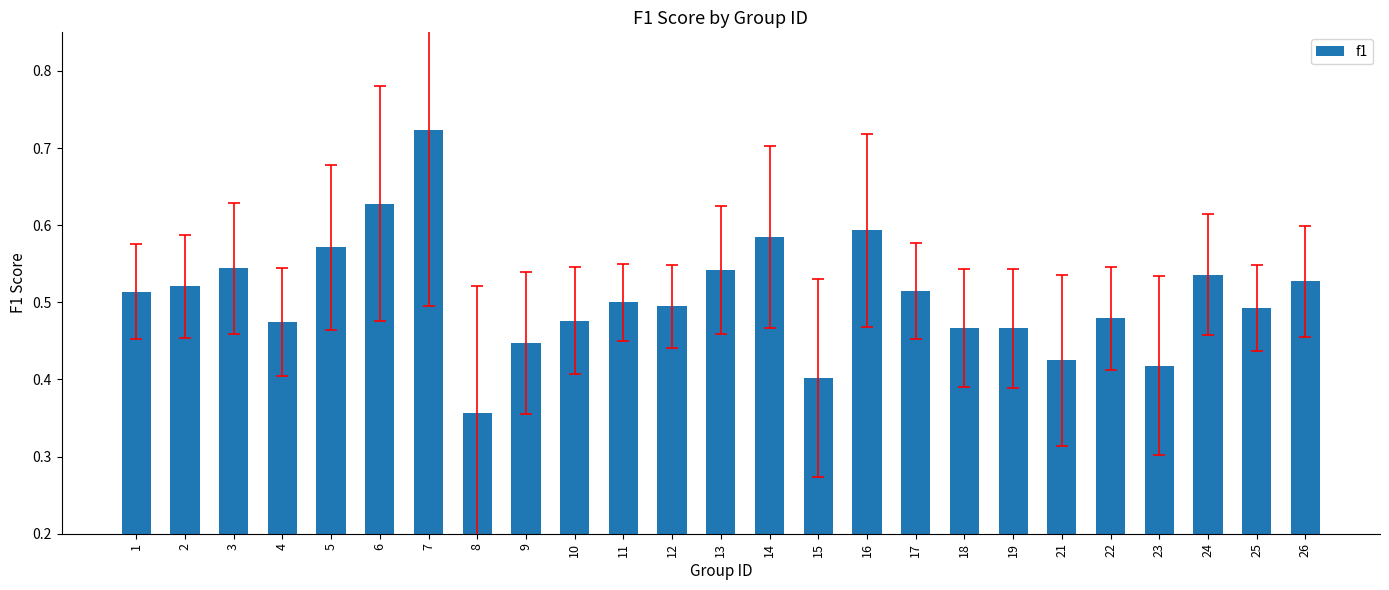

At which category does the chart reach its minimum across all series?

8